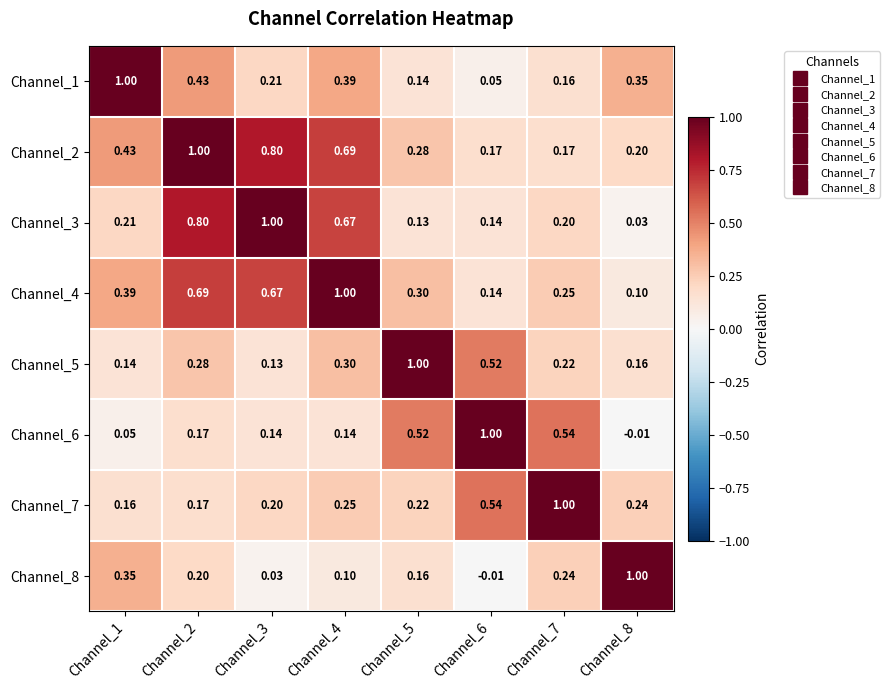

List the series in order of their peak value, highest first.

Channel_4, Channel_6, Channel_7, Channel_8, Channel_2, Channel_3, Channel_5, Channel_1